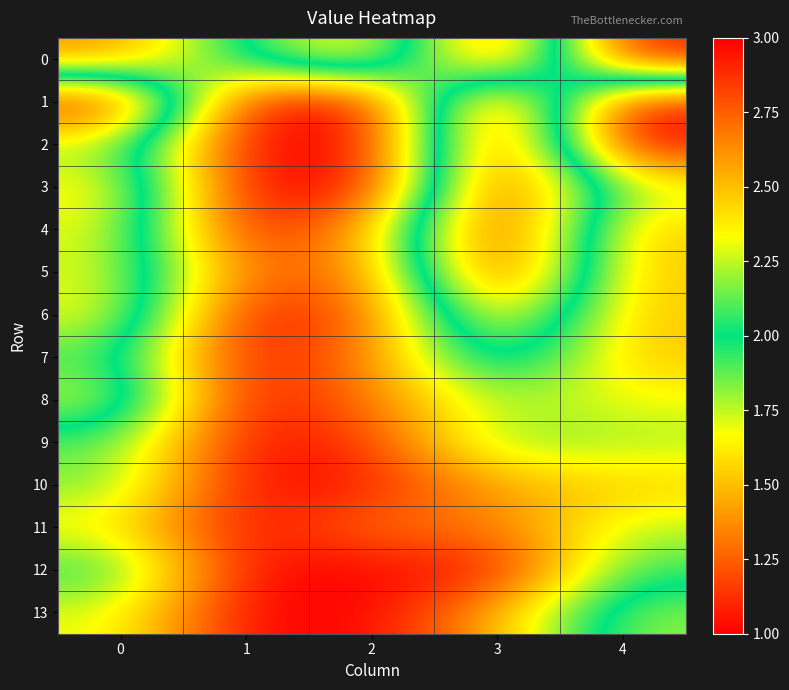

List the series in order of their peak value, lowest first.

11, 10, 9, 12, 13, 7, 8, 6, 0, 1, 2, 3, 4, 5